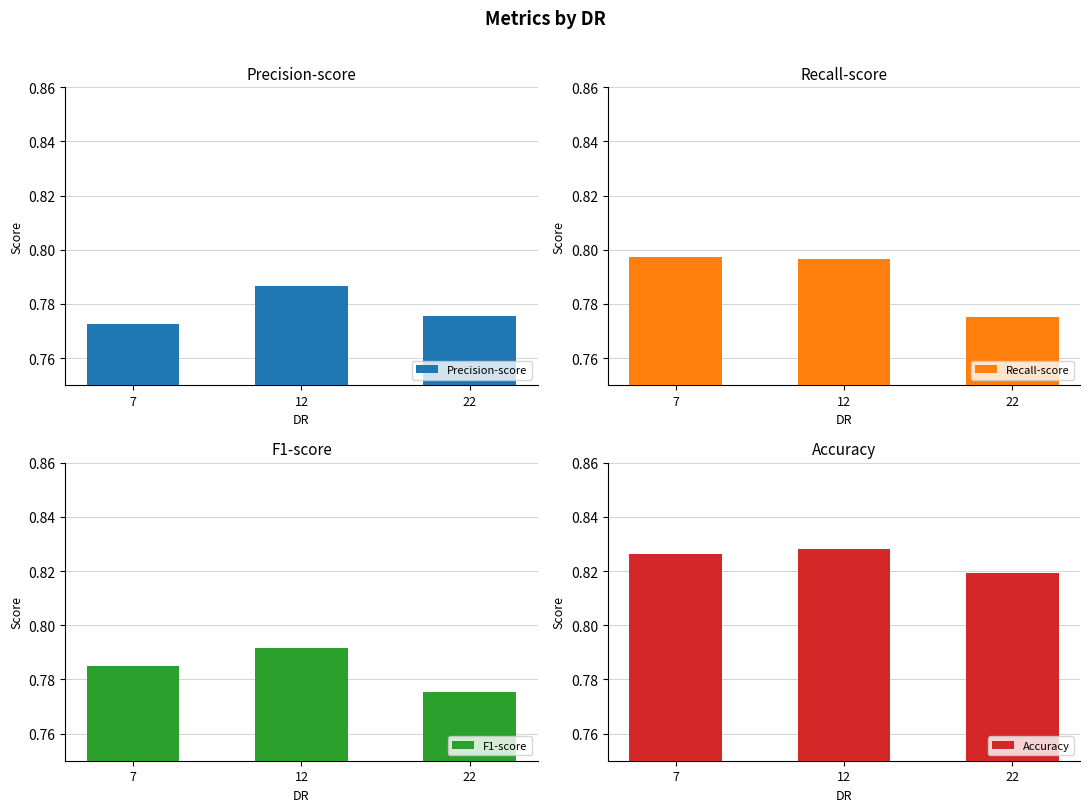

Reading left to right, extract all data points from this chart.

Precision-score: 0.8	0.8	0.8
Recall-score: 0.8	0.8	0.8
F1-score: 0.8	0.8	0.8
Accuracy: 0.8	0.8	0.8